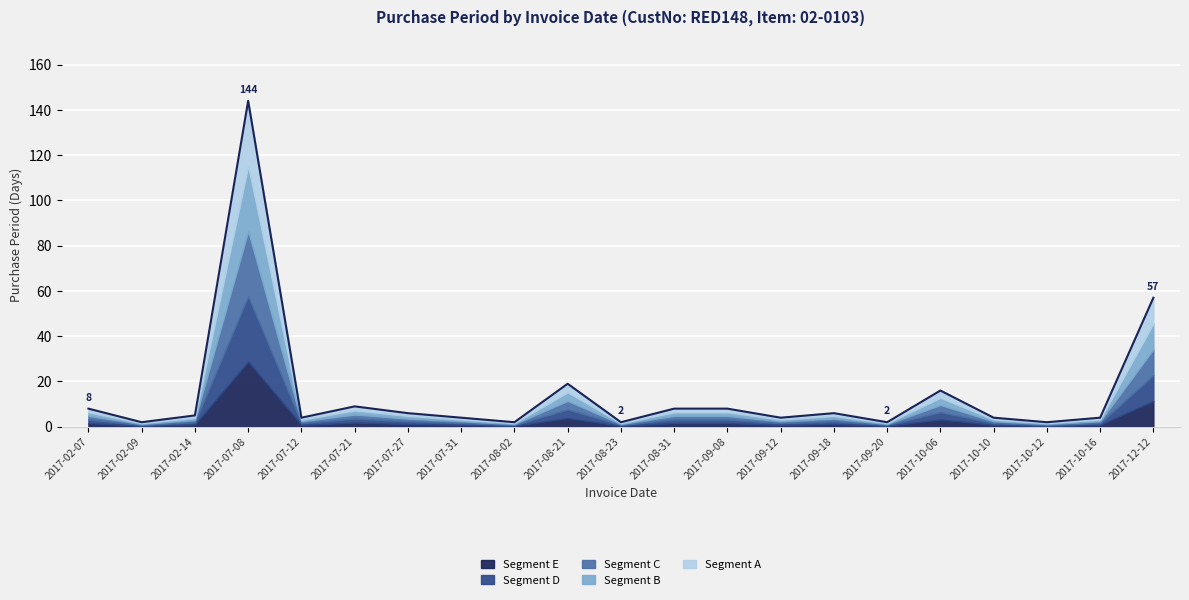

Reading right to left, transcribe all the data shown in this chart.

2017-12-12=57	2017-10-16=4	2017-10-12=2	2017-10-10=4	2017-10-06=16	2017-09-20=2	2017-09-18=6	2017-09-12=4	2017-09-08=8	2017-08-31=8	2017-08-23=2	2017-08-21=19	2017-08-02=2	2017-07-31=4	2017-07-27=6	2017-07-21=9	2017-07-12=4	2017-07-08=144	2017-02-14=5	2017-02-09=2	2017-02-07=8